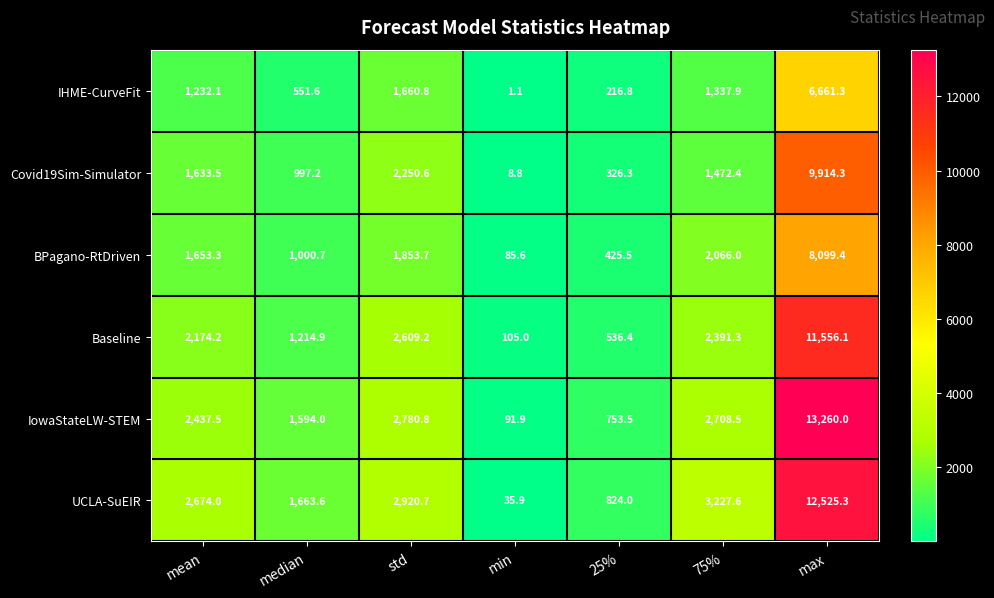

At which label is IHME-CurveFit closest to 3331?

std